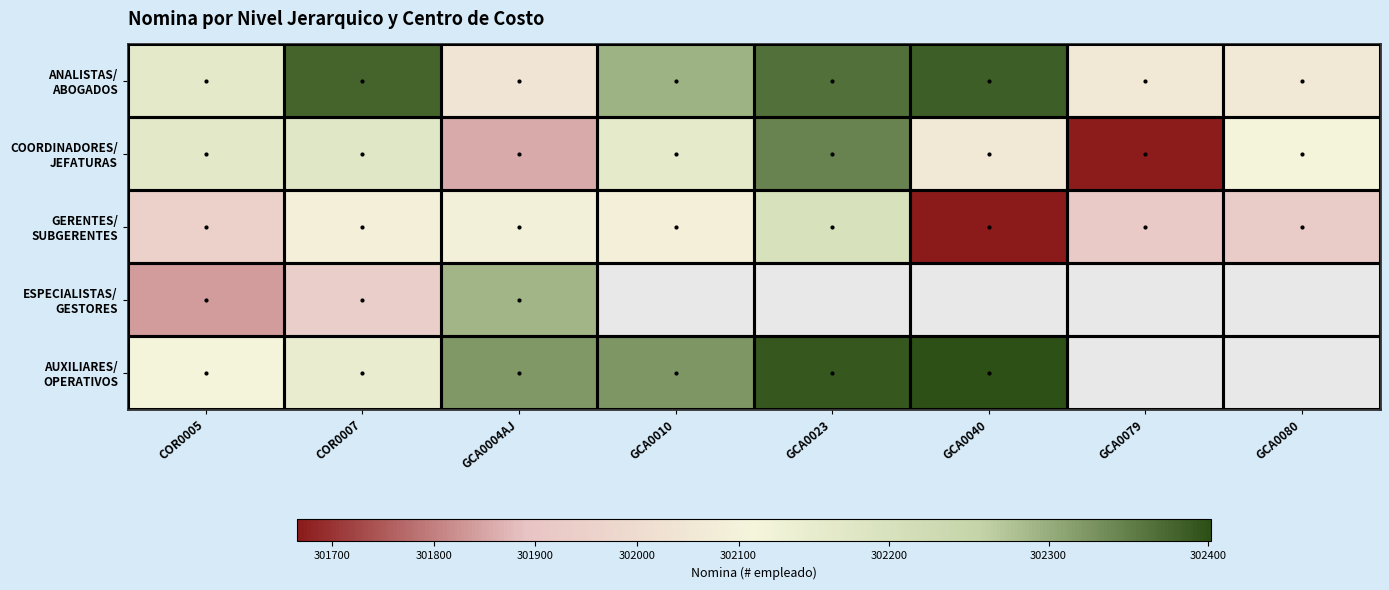

Rank the series by their maximum value, from highest to lowest.

AUXILIARES/ OPERATIVOS, ANALISTAS/ ABOGADOS, COORDINADORES/ JEFATURAS, ESPECIALISTAS/ GESTORES, GERENTES/ SUBGERENTES